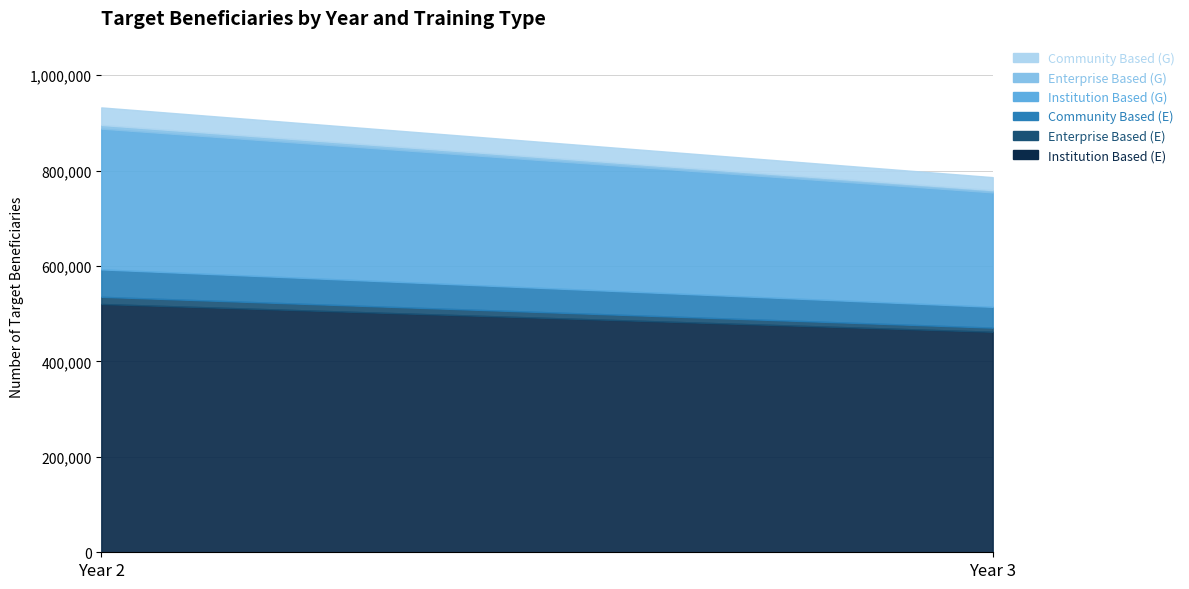

Which has a higher value, Year 3 or Year 2?

Year 2